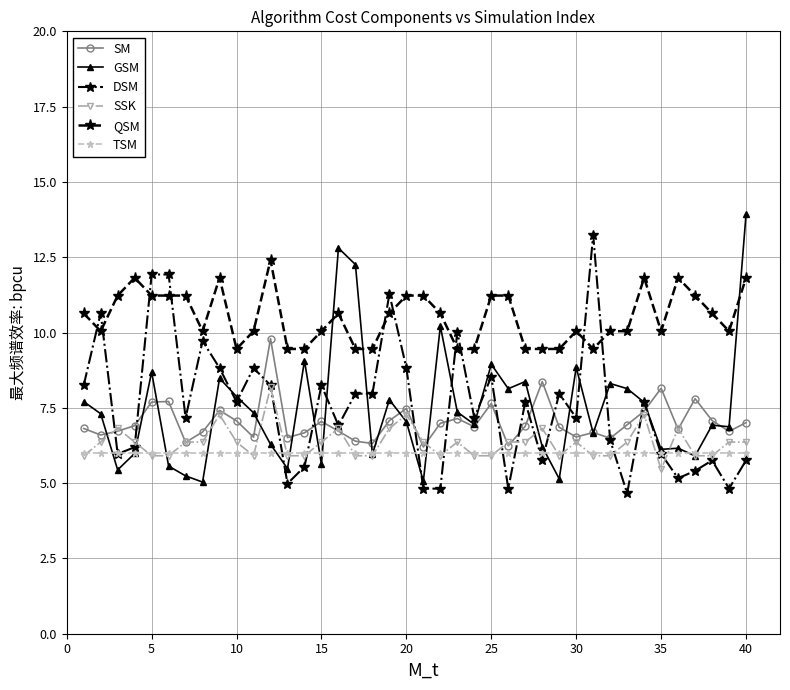

Which series has the largest total across all categories?

QSM